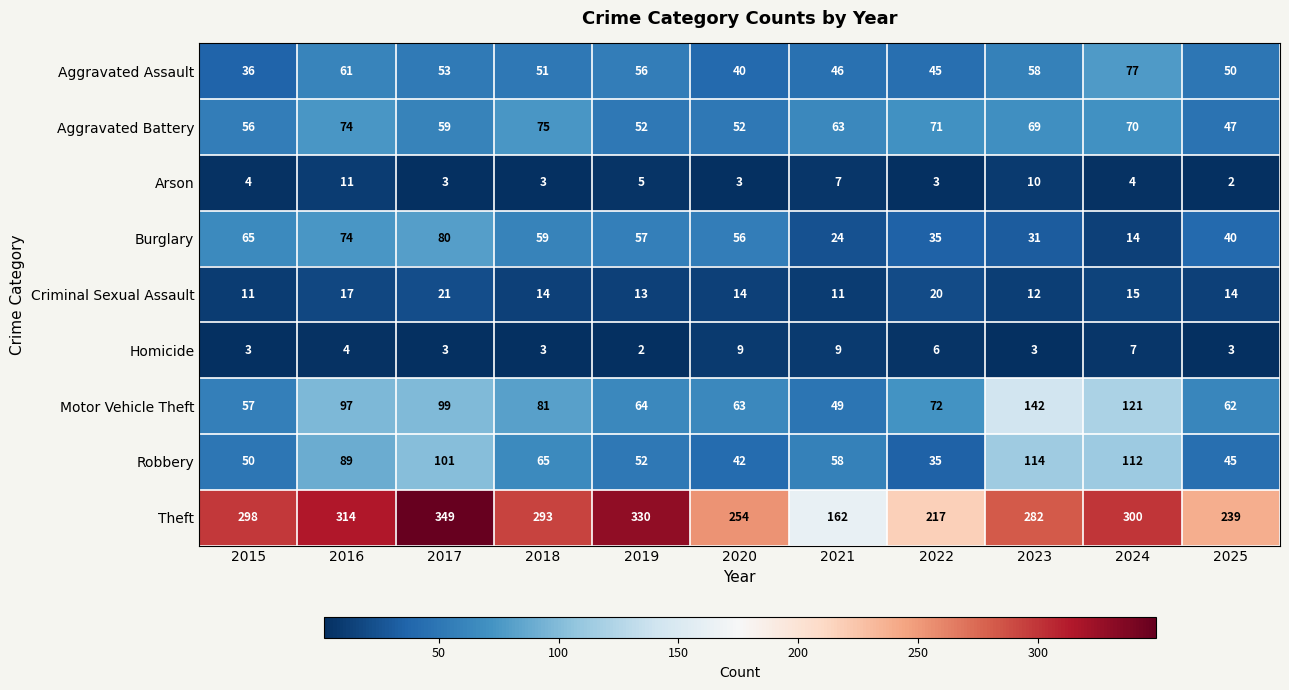

Which series has the largest total across all categories?

Theft